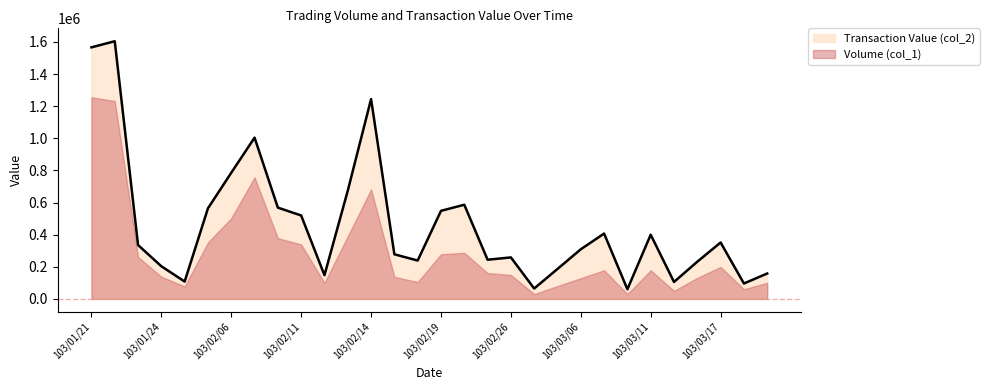

At which category does the data reach its first local peak?

103/01/22